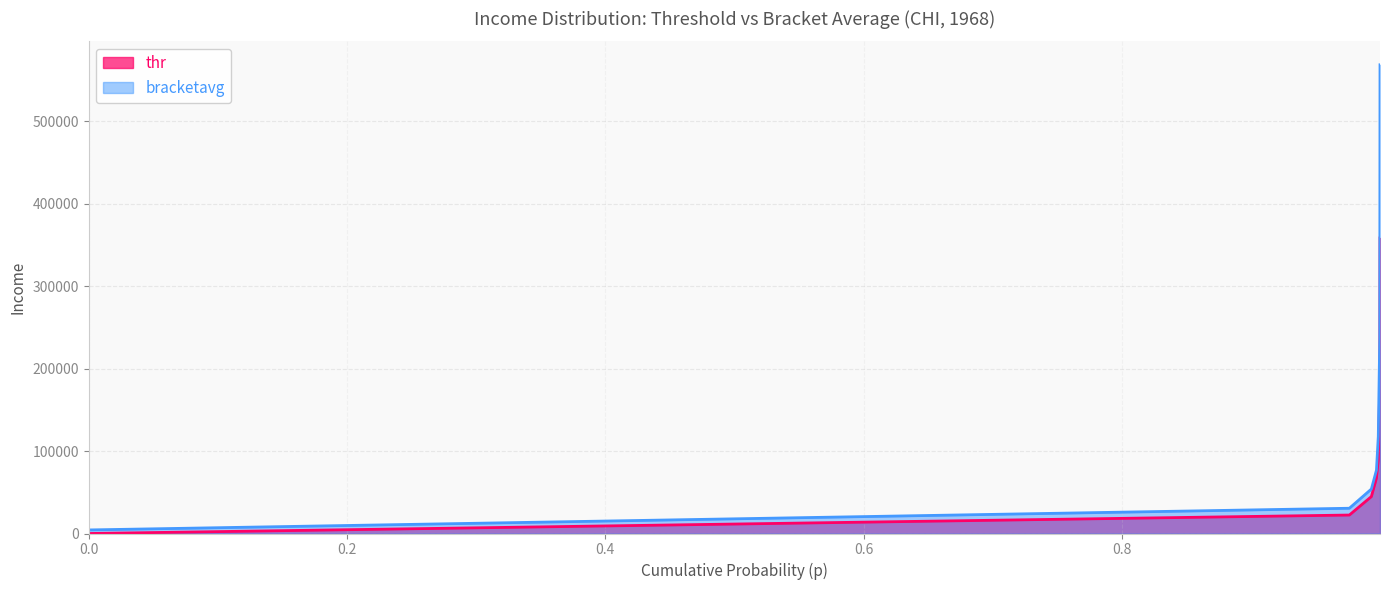

The thr series shows 44800.8 at 0.9932792782783508. True or false?

True